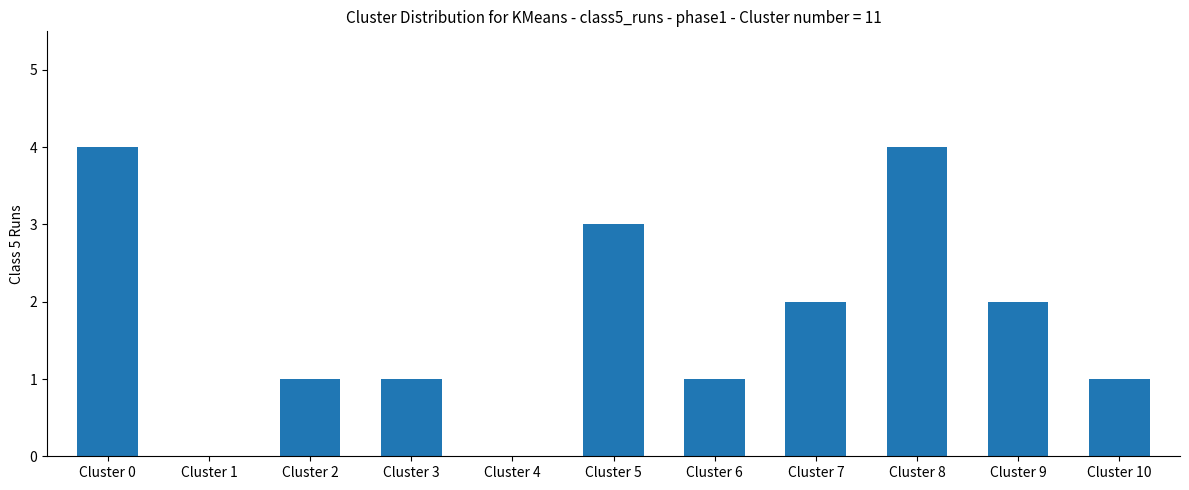

What is the greatest value displayed?

4